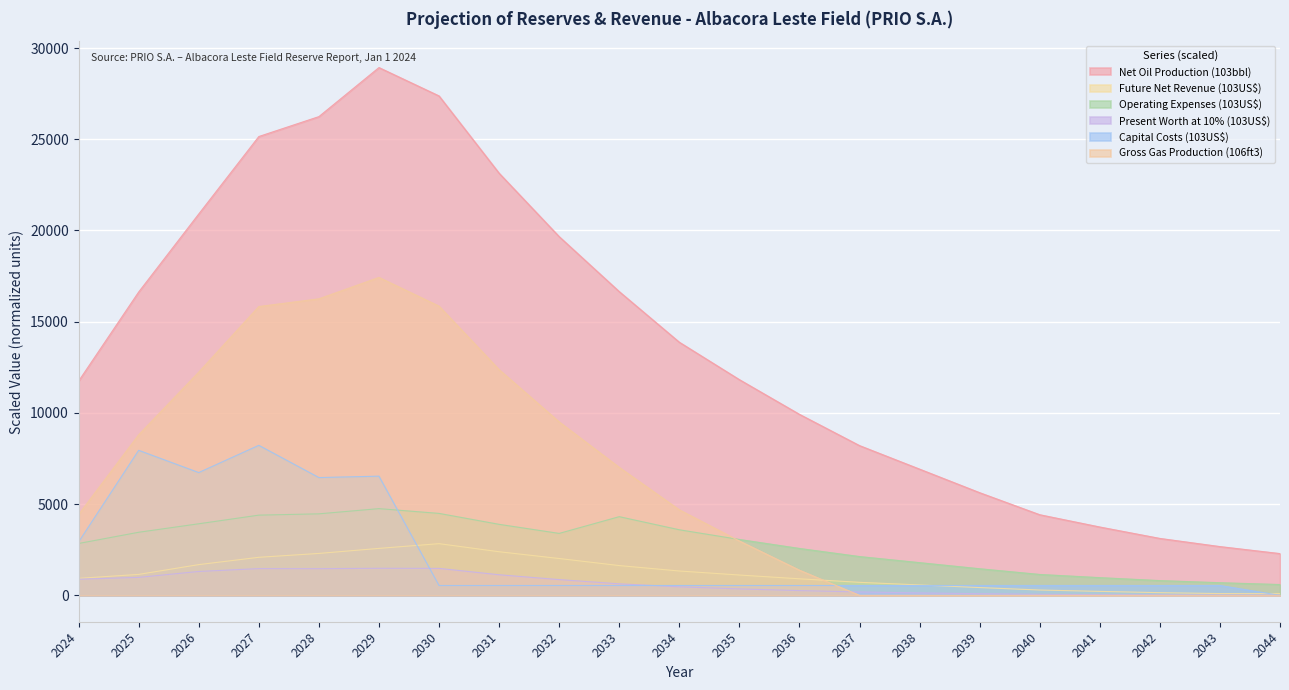

At which category does Present Worth at 10% (103US$) reach its first local valley?

2028